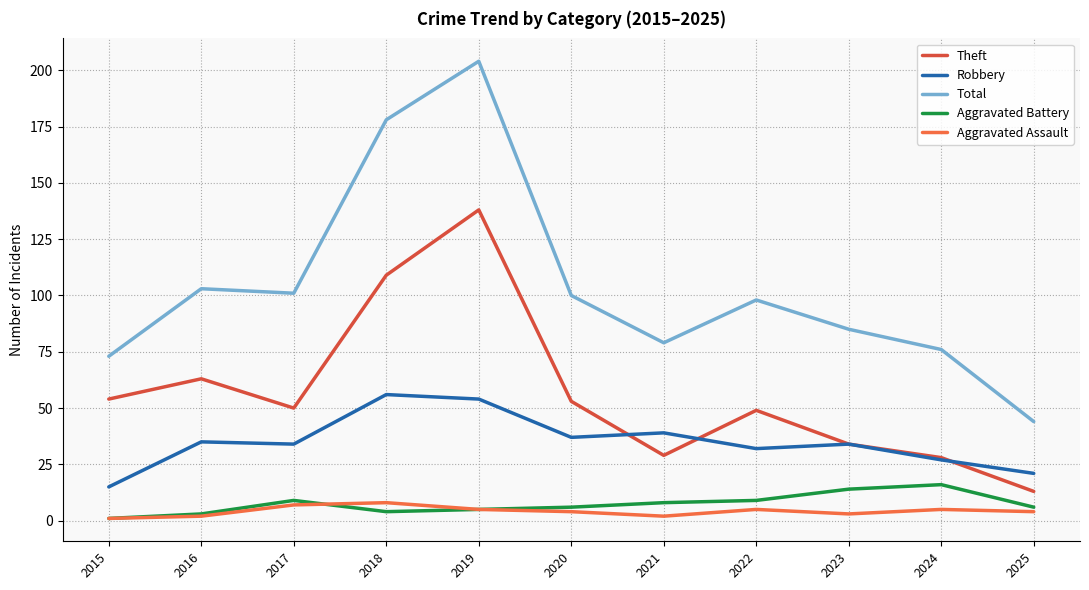

How many distinct data groups are displayed?

5